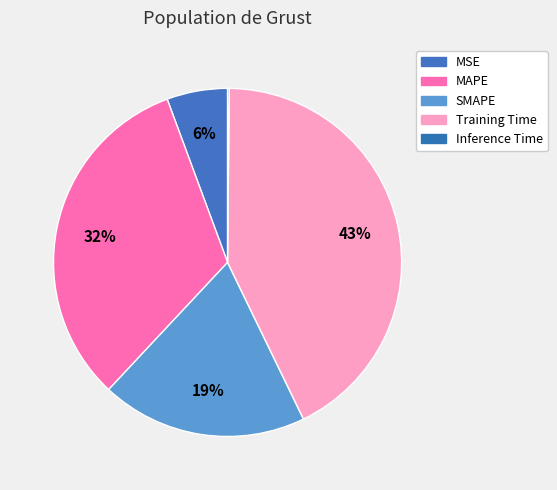

Which category has the biggest portion of the pie?

Training Time